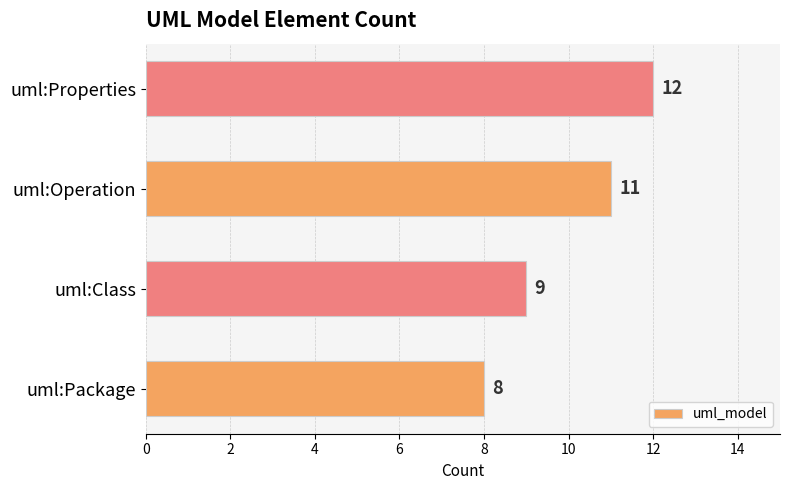

Reading bottom to top, list all the values displayed in this chart.

8	9	11	12